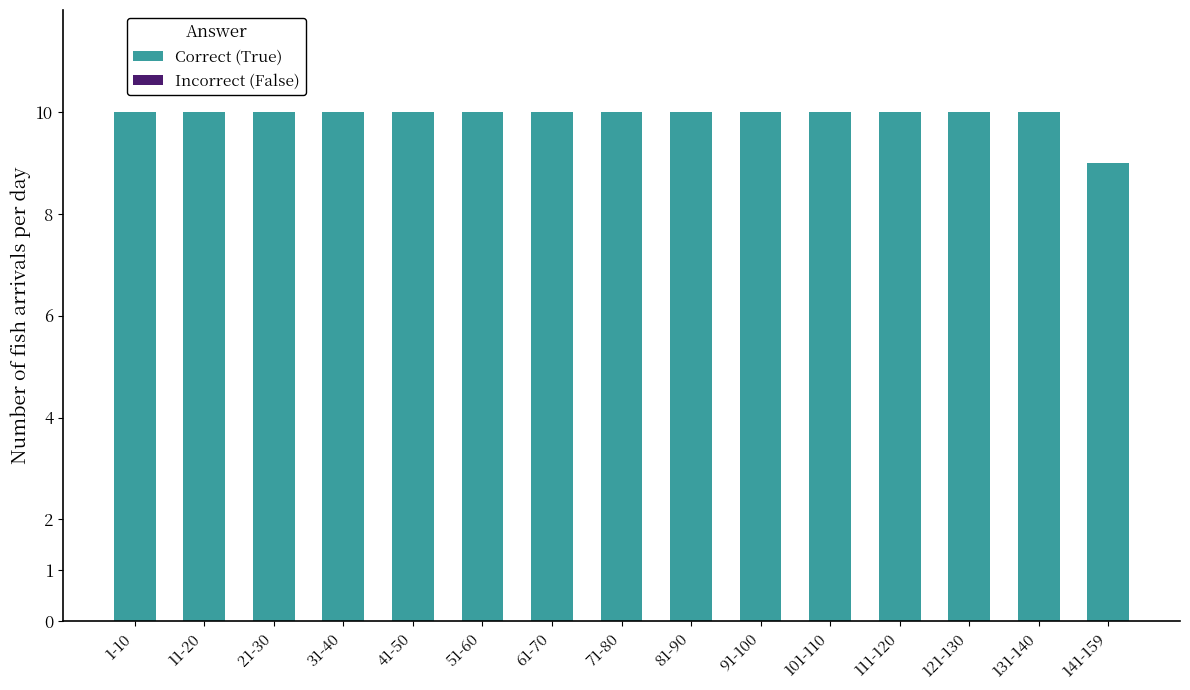

Reading left to right, extract all data points from this chart.

10	10	10	10	10	10	10	10	10	10	10	10	10	10	9